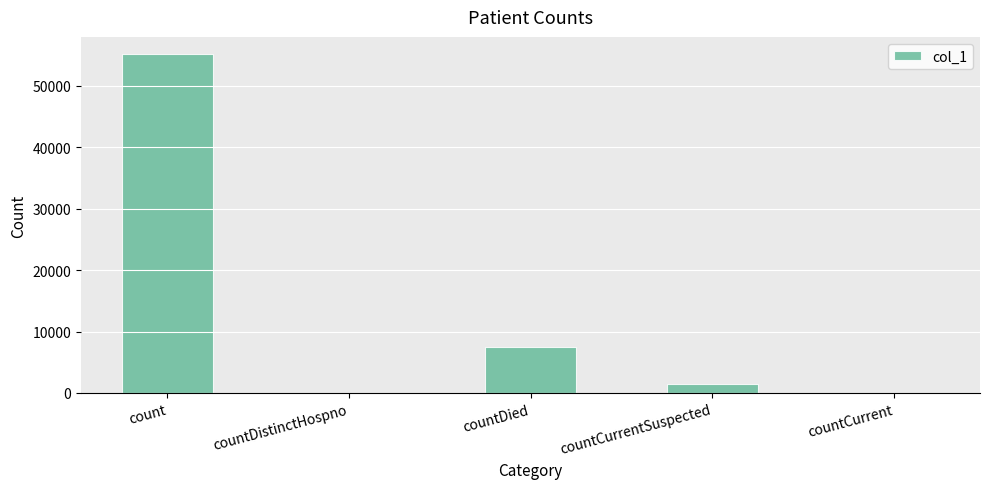

How many series are shown in this chart?

1